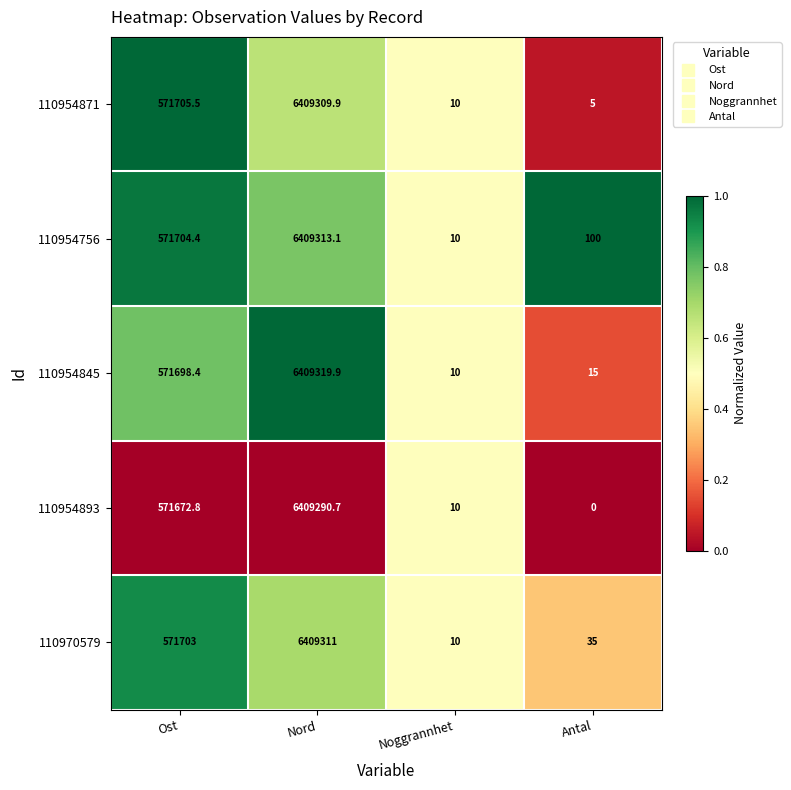

At how many categories does at least one series exceed 0?

4